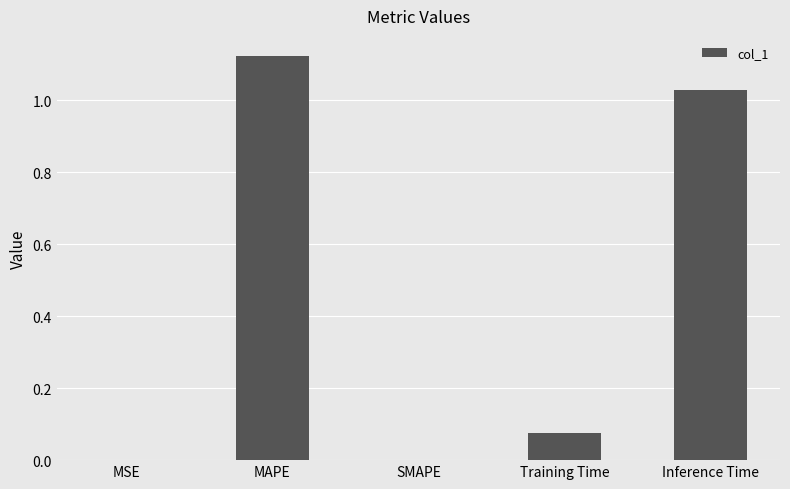

At which category does the chart reach its peak across all series?

MAPE